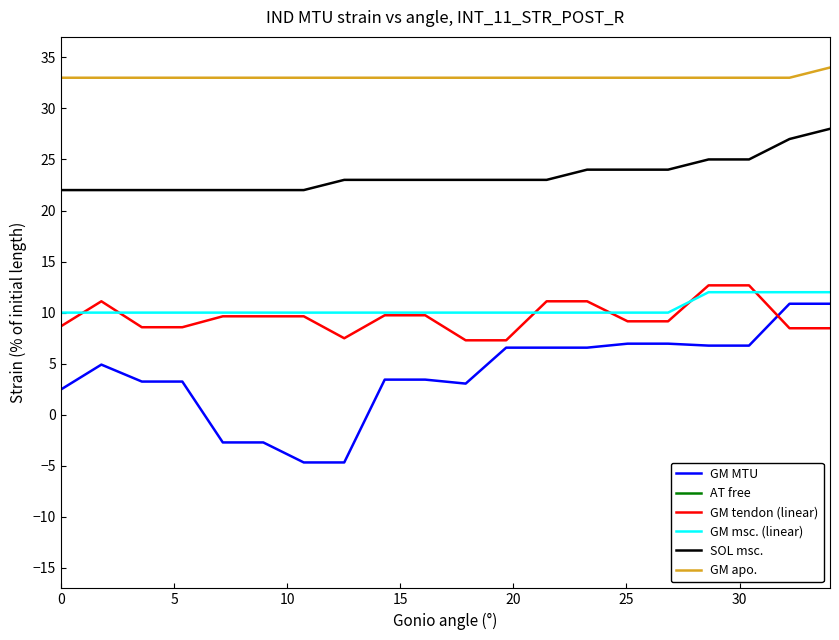

Rank the series by their maximum value, from lowest to highest.

AT free, GM MTU, GM msc. (linear), GM tendon (linear), SOL msc., GM apo.